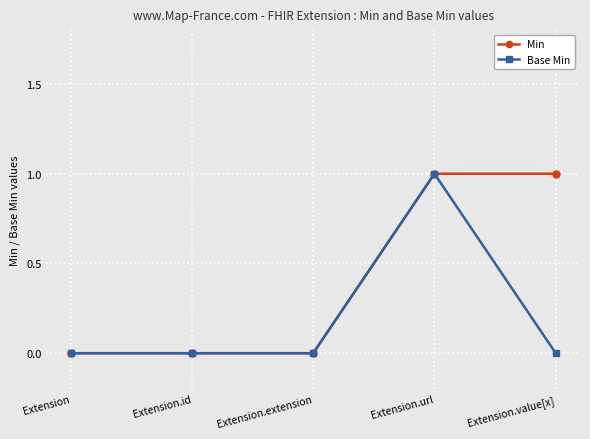

What is the label of the 4th point from the left?

Extension.url